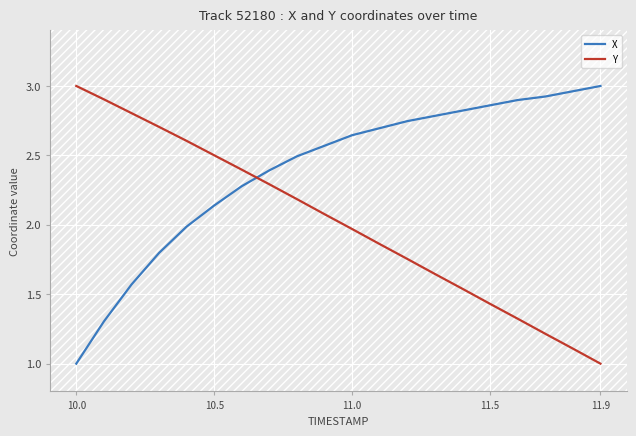

Which series has the largest total across all categories?

X